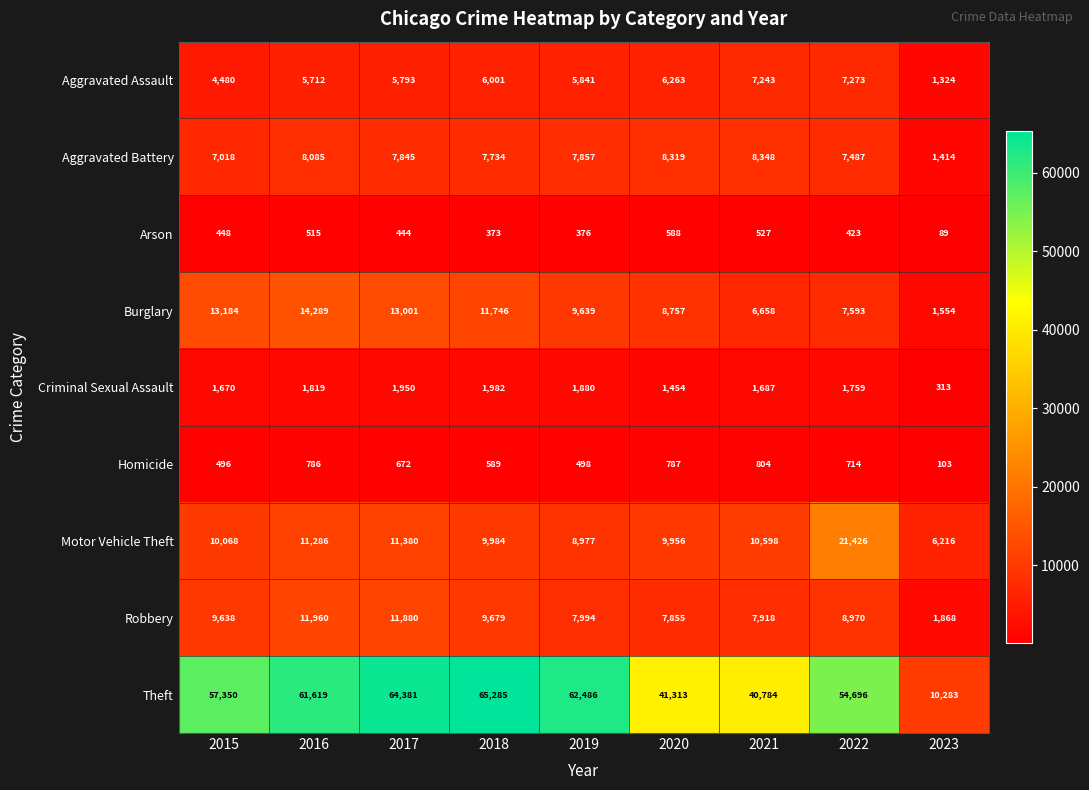

What is the spread (max minus min) of values at 2015?

56902